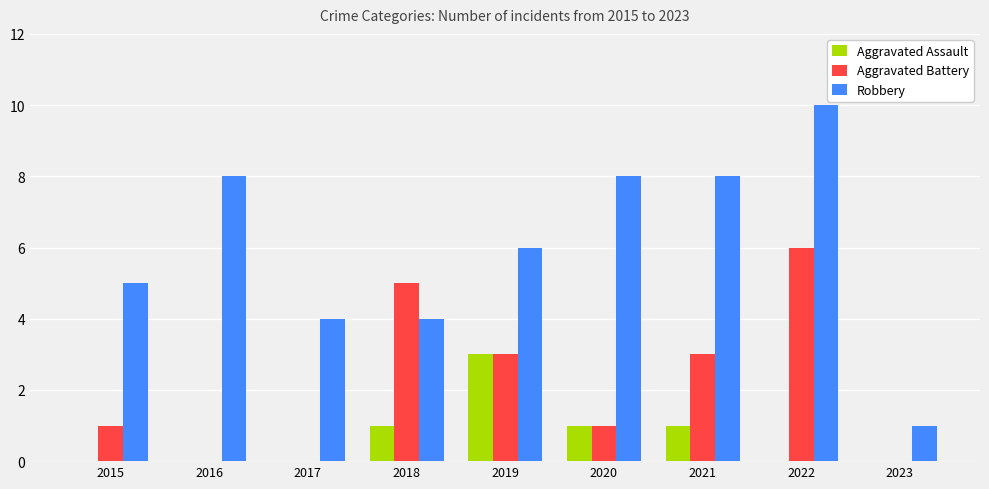

Count the Robbery values in the range 4 to 8.

7